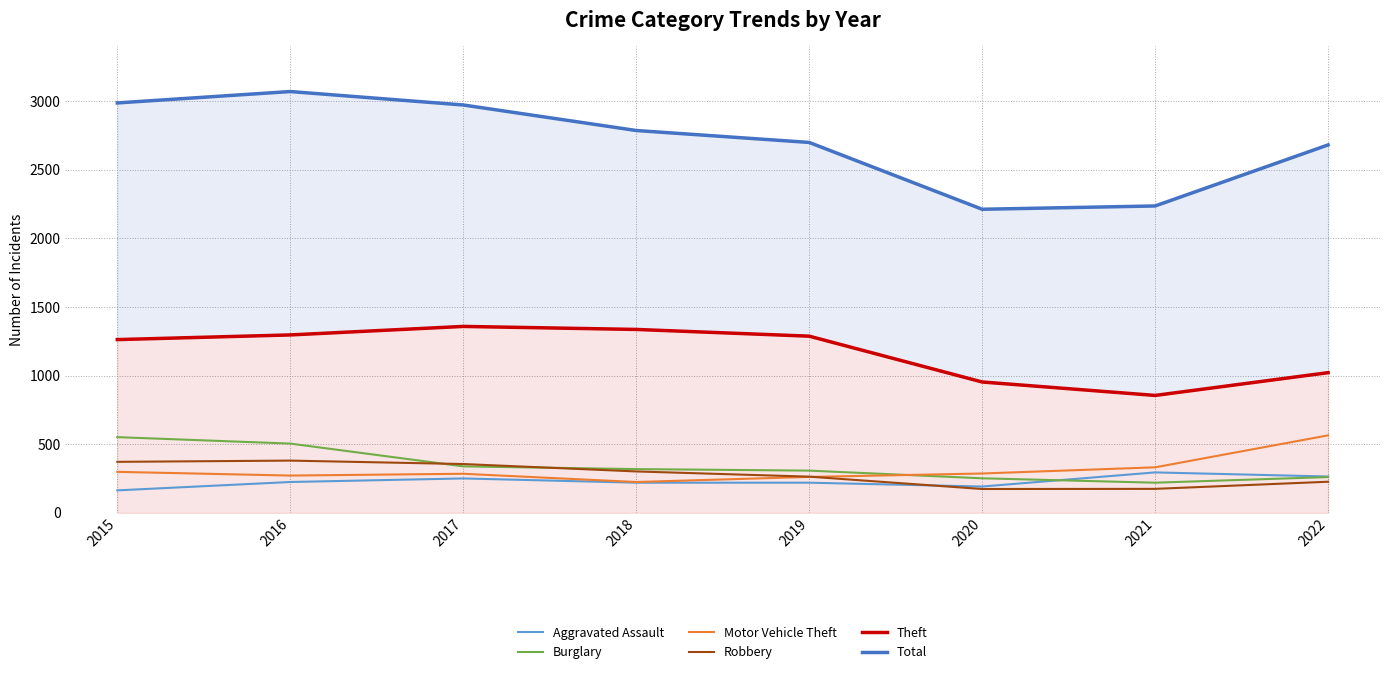

At which label is Robbery closest to 277?

2019